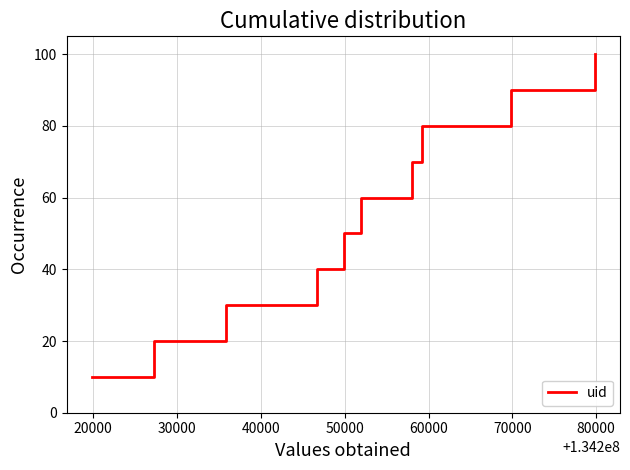

What is the difference between the maximum and minimum values?

90